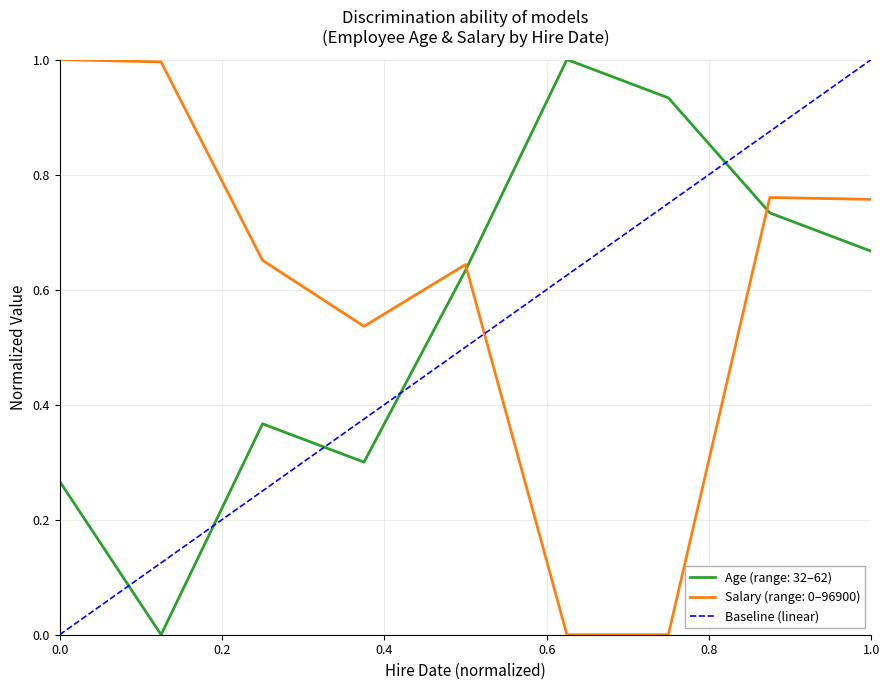

Is the value of Age (range: 32–62) at 0.0 greater than the value of Salary (range: 0–96900) at 0.0?

No